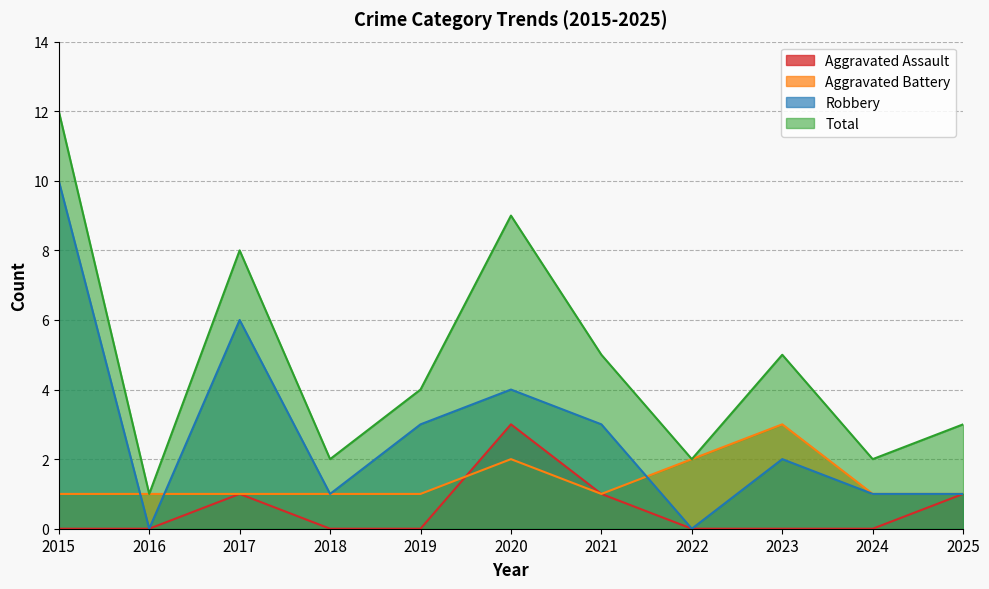

At which category does the chart reach its minimum across all series?

2015